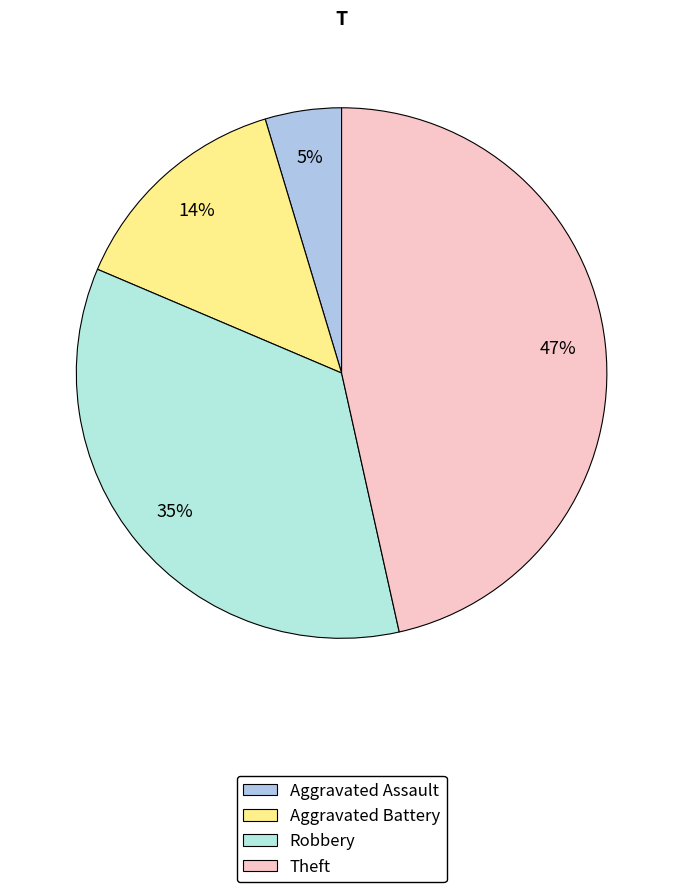

Is the sum of Robbery and Theft greater than half?

Yes